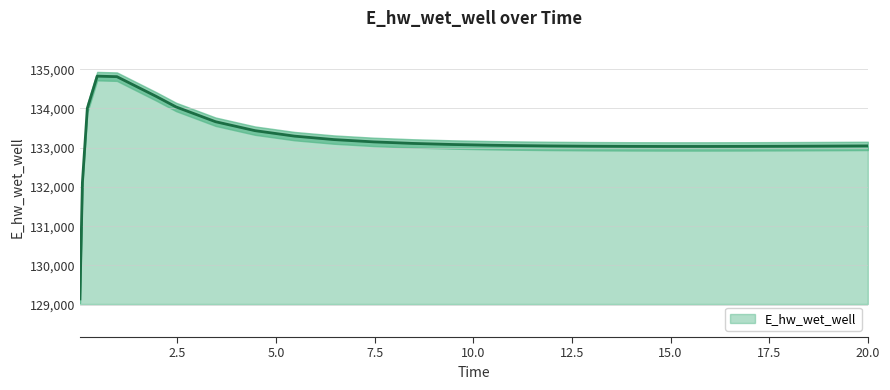

Reading right to left, list all the values displayed in this chart.

20.0=133046.5	19.96875=133046.3	18.96875=133041.3	17.96875=133037.3	16.96875=133034.3	15.96875=133032.6	14.96875=133032.4	13.96875=133034.2	12.96875=133038.3	11.96875=133045.3	10.96875=133056.0	10.46875=133063.1	9.46875=133082.2	8.46875=133109.7	7.46875=133149.2	6.46875=133207.4	5.46875=133295.8	4.46875=133435.2	3.46875=133663.0	2.46875=134039.4	1.96875=134306.6	0.96875=134811.9	0.46875=134825.0	0.21875=134005.3	0.09375=132108.2	0.03125=129143.6